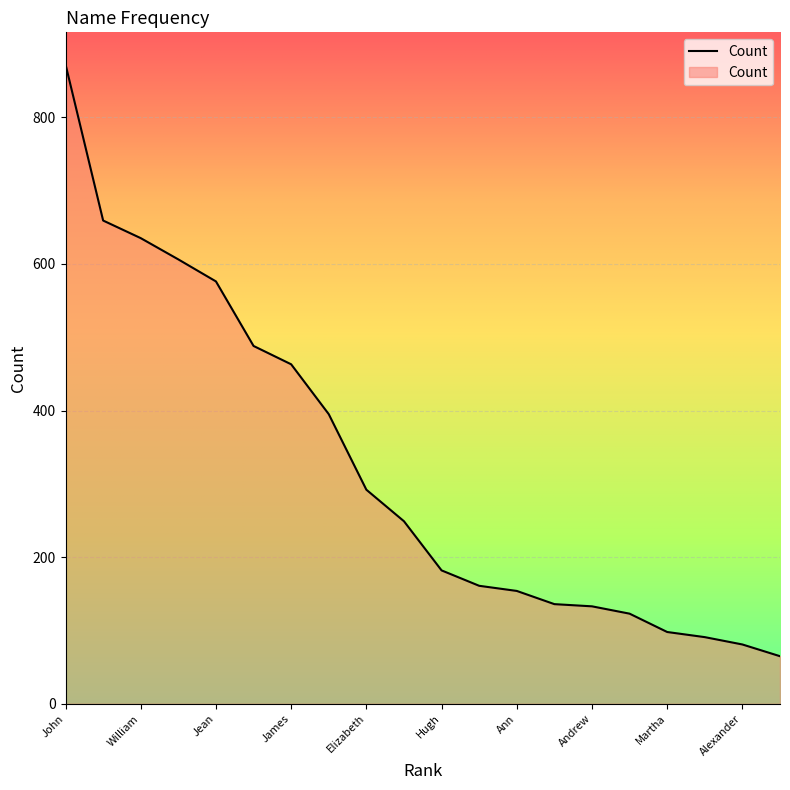

What is the difference between the maximum and minimum values?

807